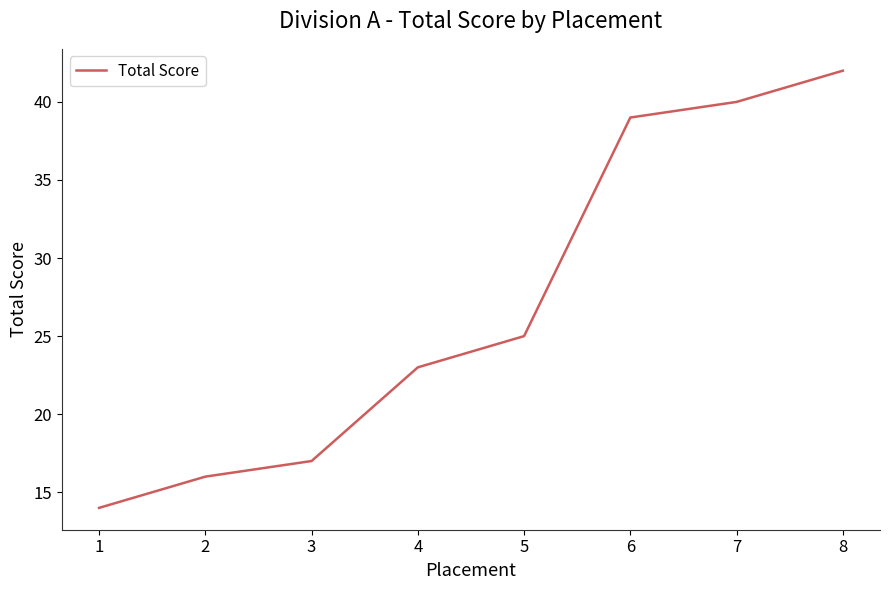

What value does the data have at 2?

16